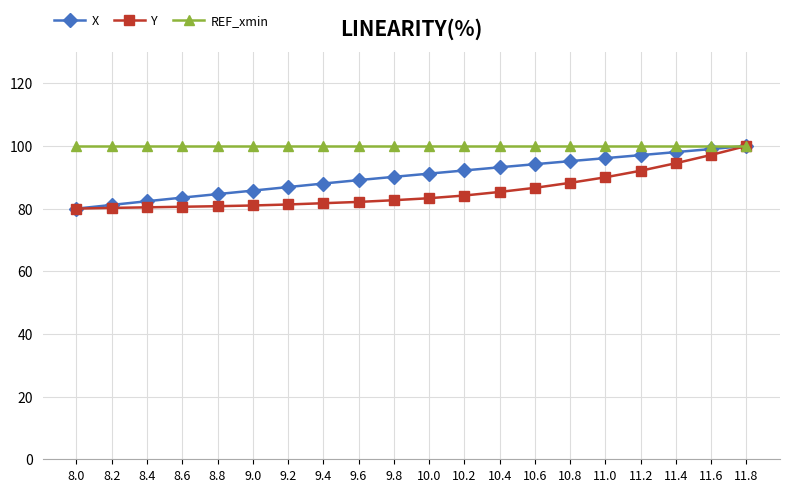

The X series shows 96.1 at 11.0. True or false?

True